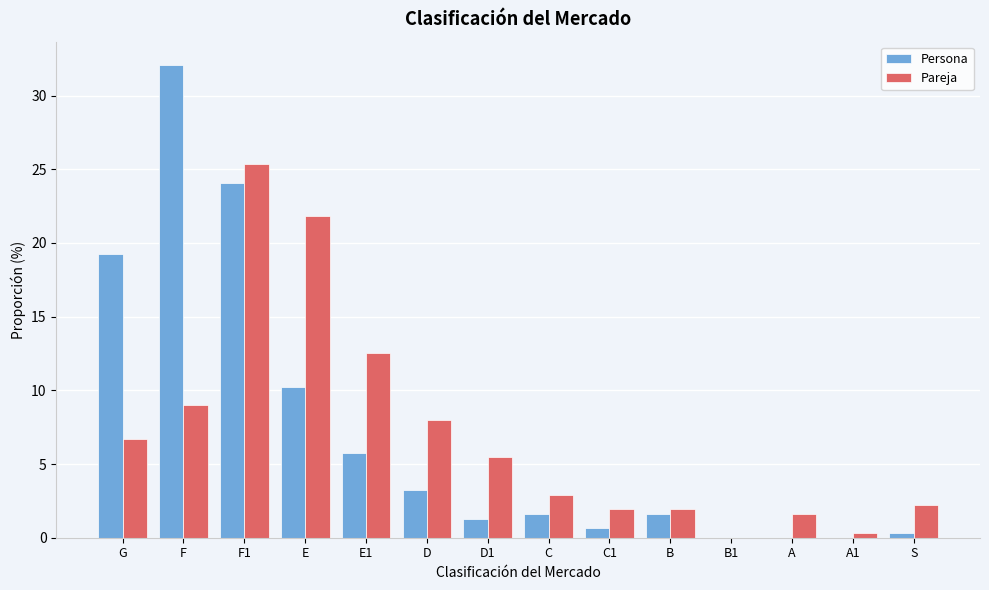

Reading right to left, list all the values displayed in this chart.

Persona: S=0.3	A1=0.0	A=0.0	B1=0.0	B=1.6	C1=0.6	C=1.6	D1=1.3	D=3.2	E1=5.8	E=10.3	F1=24.0	F=32.1	G=19.2
Pareja: S=2.2	A1=0.3	A=1.6	B1=0.0	B=1.9	C1=1.9	C=2.9	D1=5.4	D=8.0	E1=12.5	E=21.8	F1=25.3	F=9.0	G=6.7